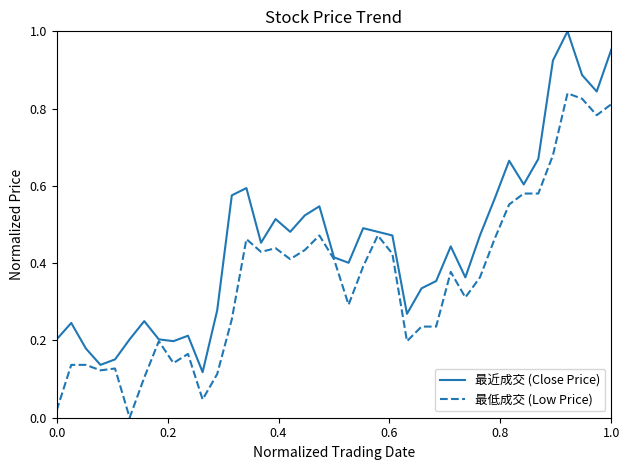

Count the number of data series in this chart.

2